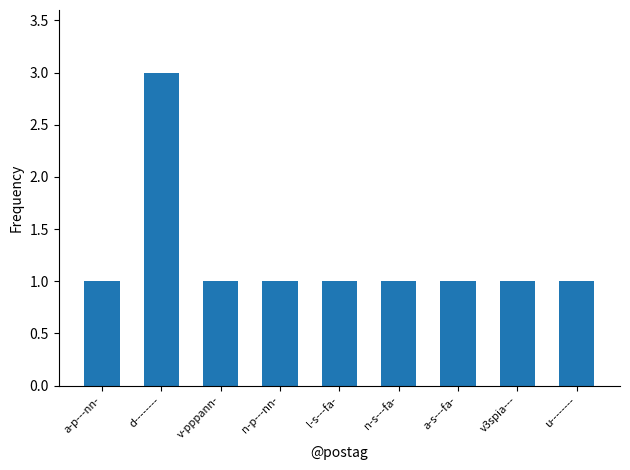

True or false: the data shows 1 at u--------.

True